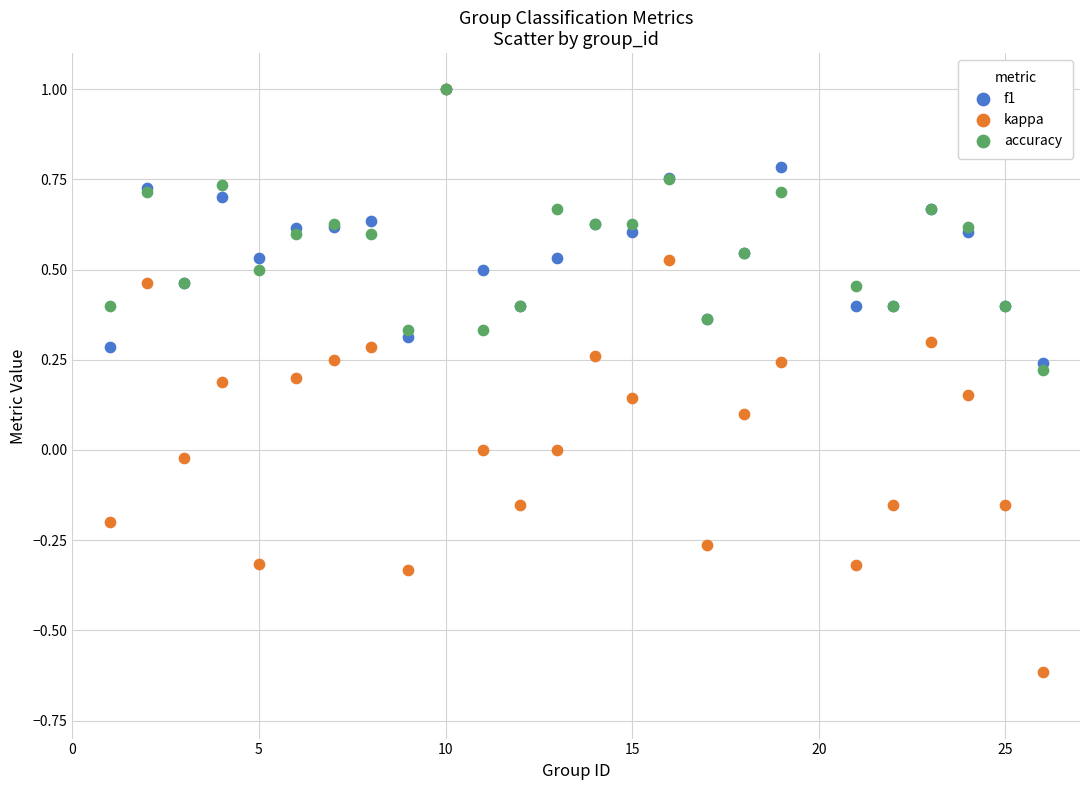

Which series contains the lowest Y value?

kappa